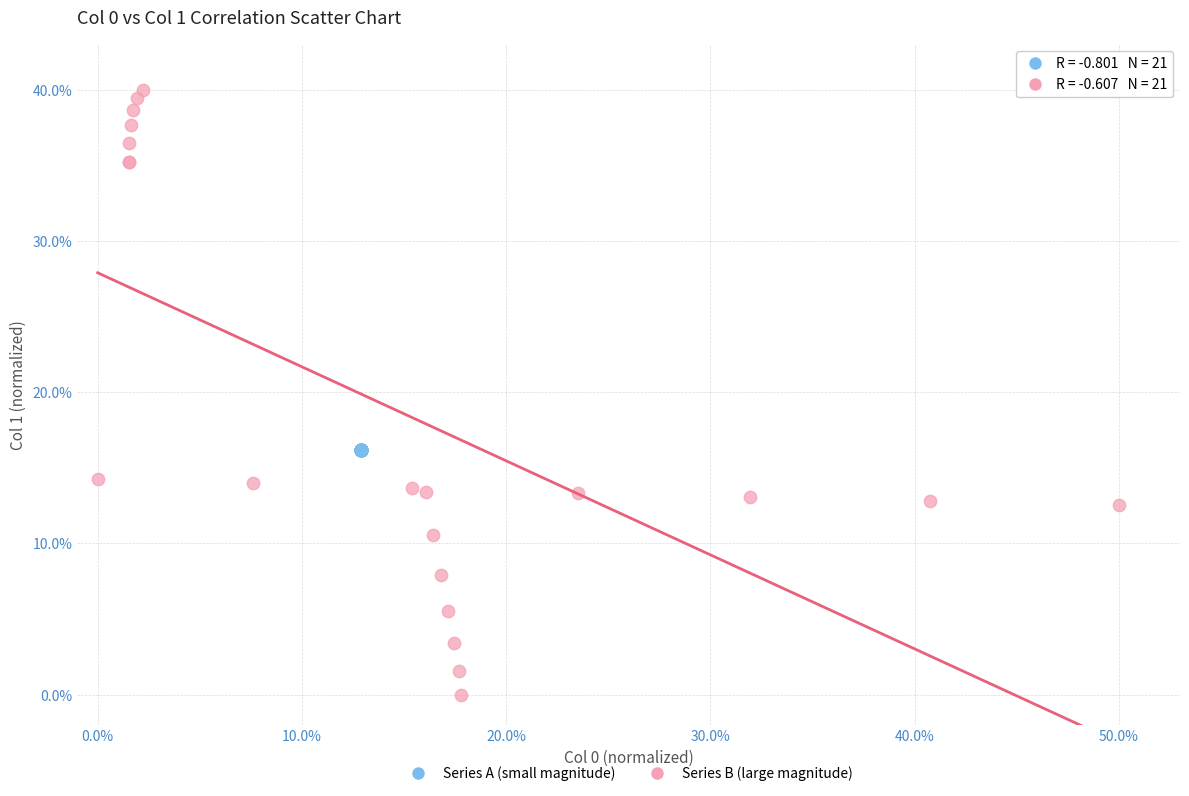

What are all the series names shown in the legend?

Series A (small magnitude), Series B (large magnitude)